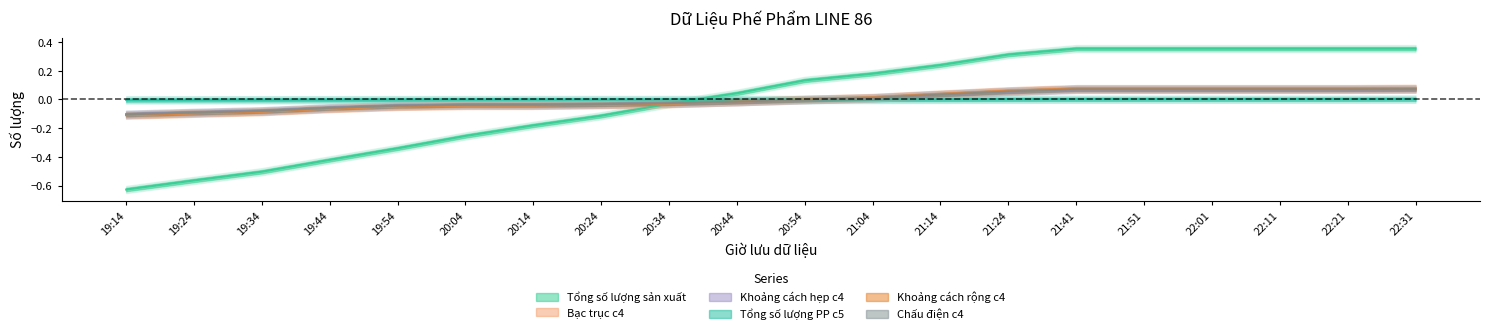

How many values in Tổng số lượng PP c5 are above zero?

9